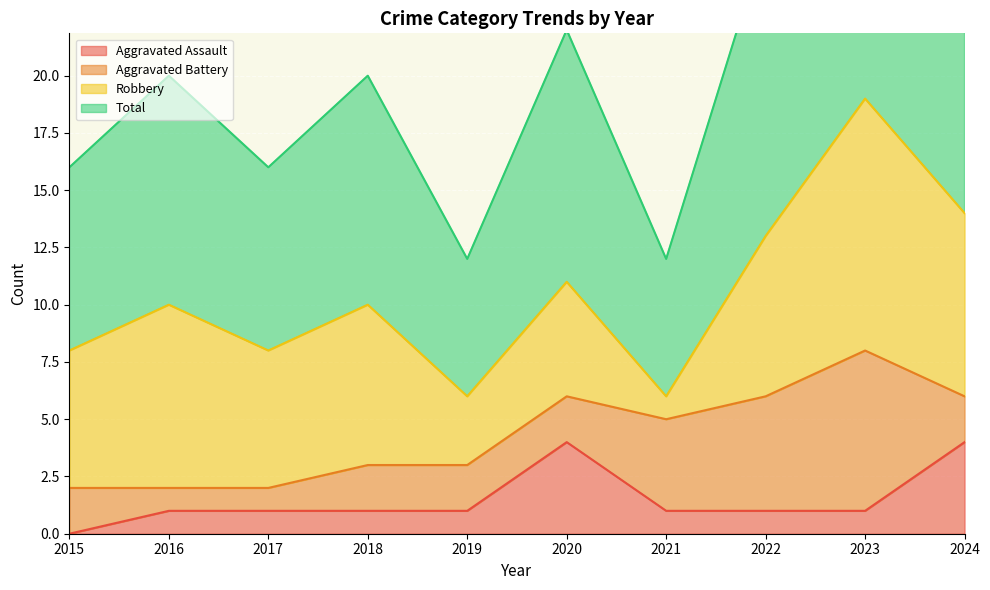

How many interior local valleys does the Total series have?

3